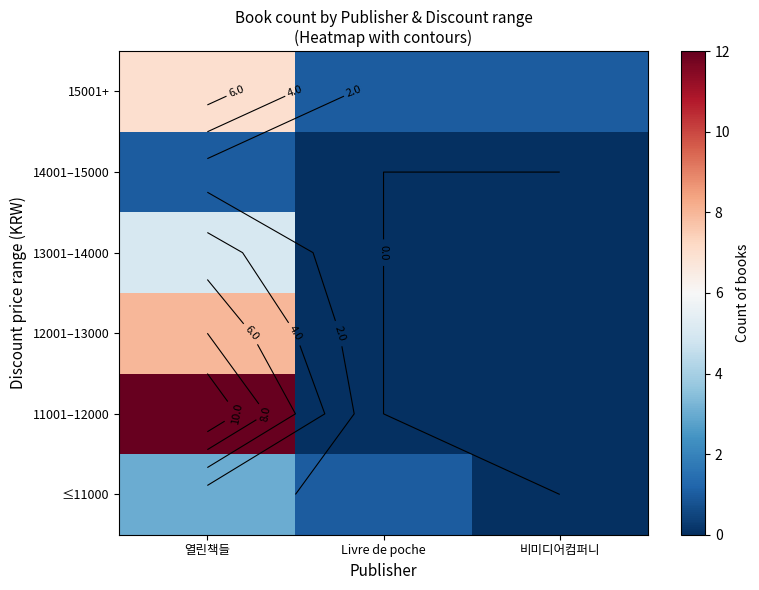

How many data points does each series have?

3